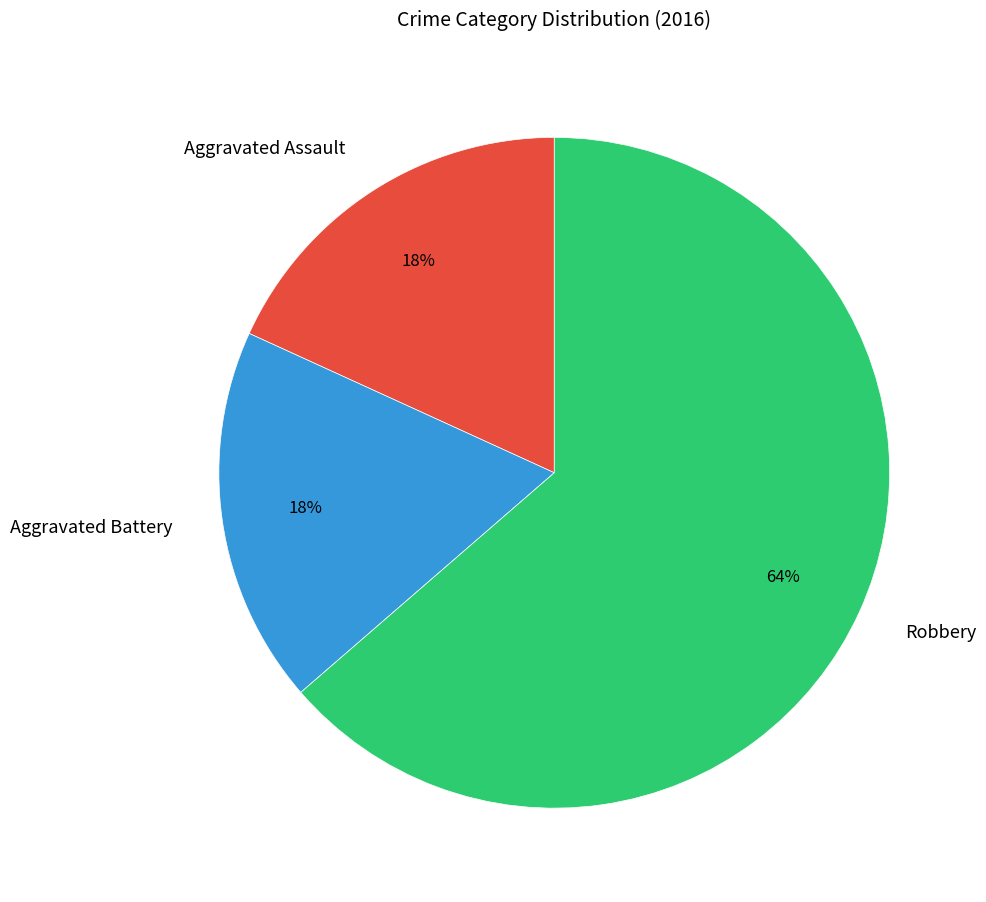

Between Robbery and Aggravated Battery, which is larger?

Robbery